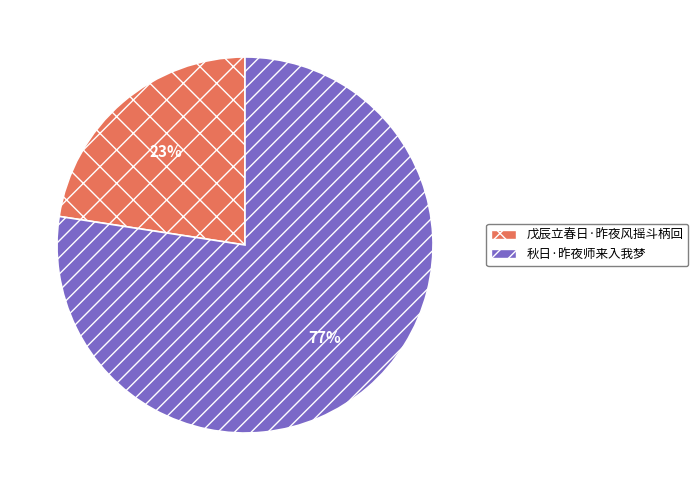

To the nearest percent, what is the combined percentage of 戊辰立春日·昨夜风摇斗柄回 and 秋日·昨夜师来入我梦?

100%